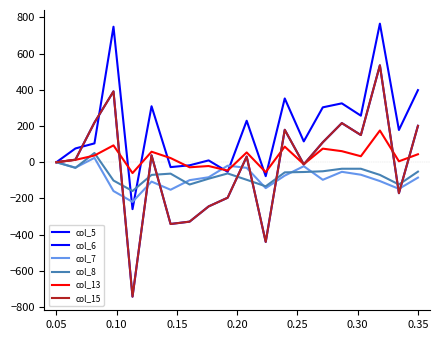

Rank the series by their maximum value, from highest to lowest.

col_6, col_5, col_15, col_13, col_8, col_7